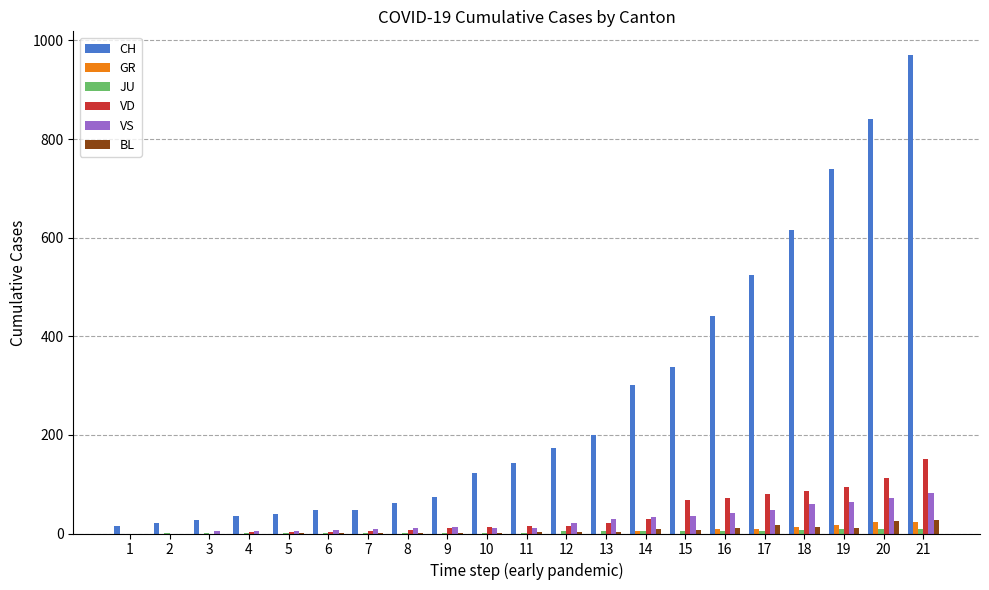

Which category has the highest value across all series?

21